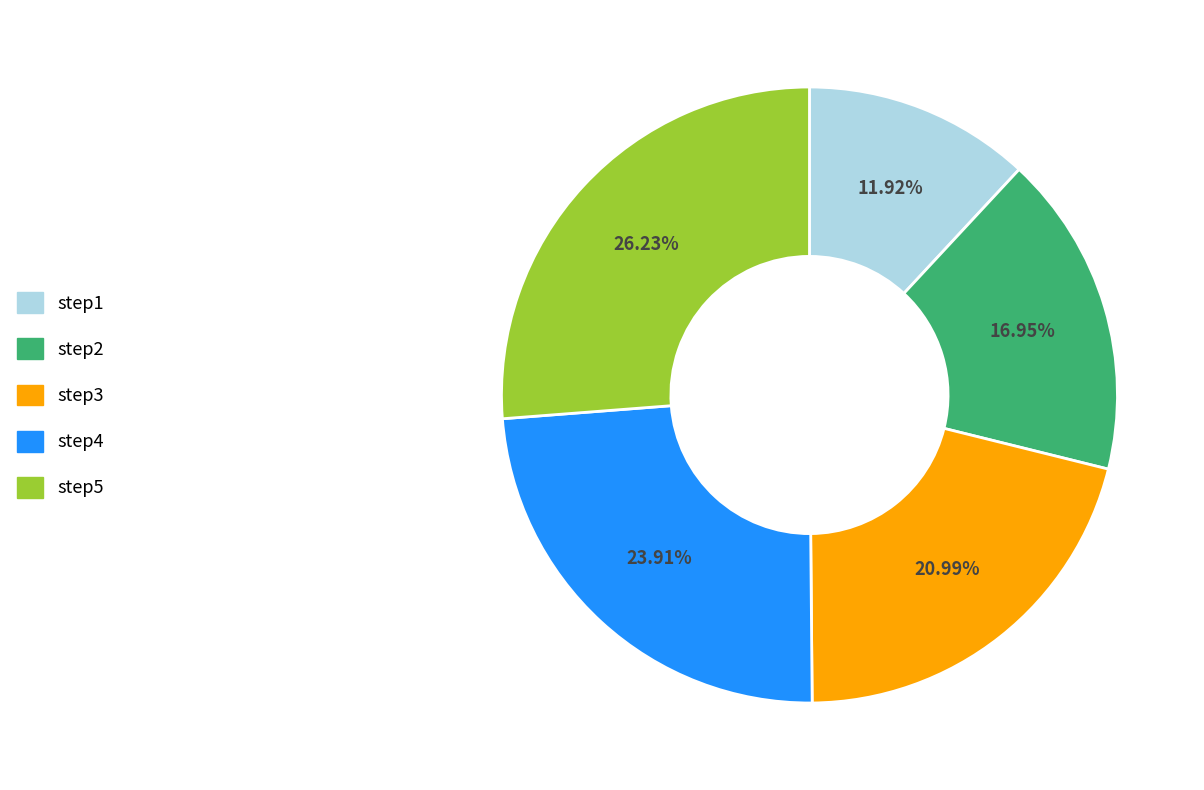

The step4 slice represents 31% of the pie. True or false?

False